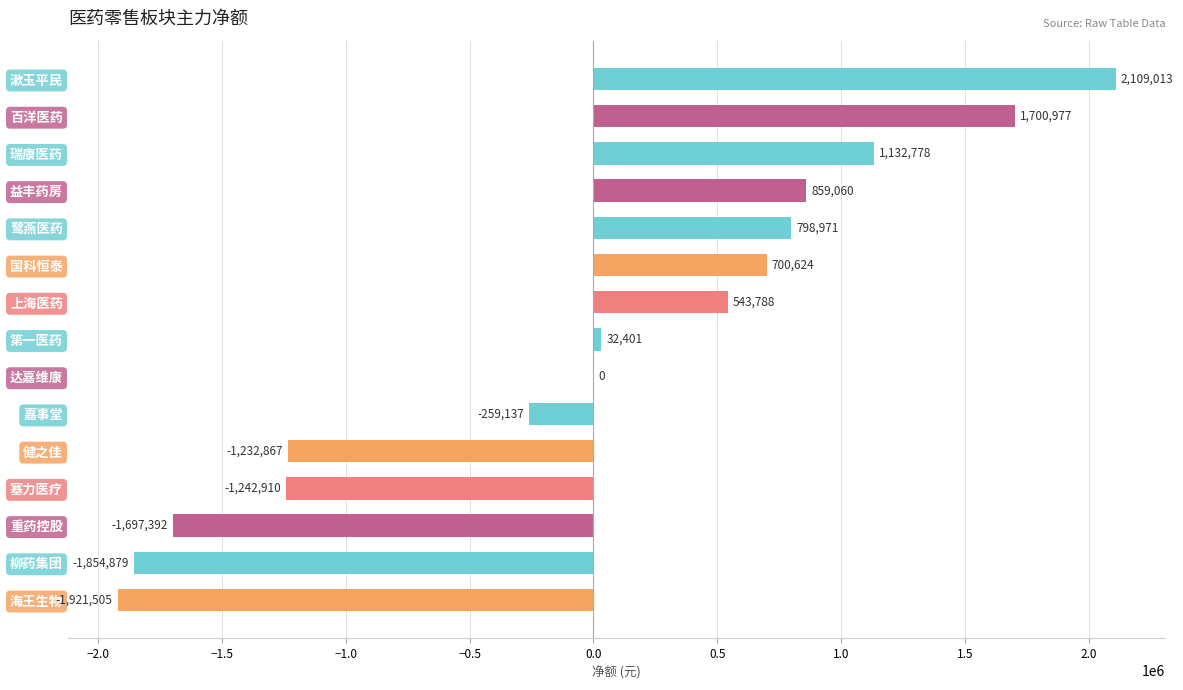

Which category has the highest value across all series?

漱玉平民